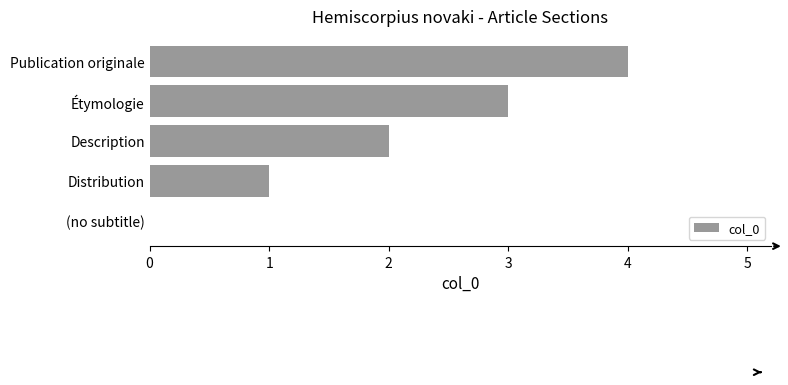

Count the number of categories in the chart.

5